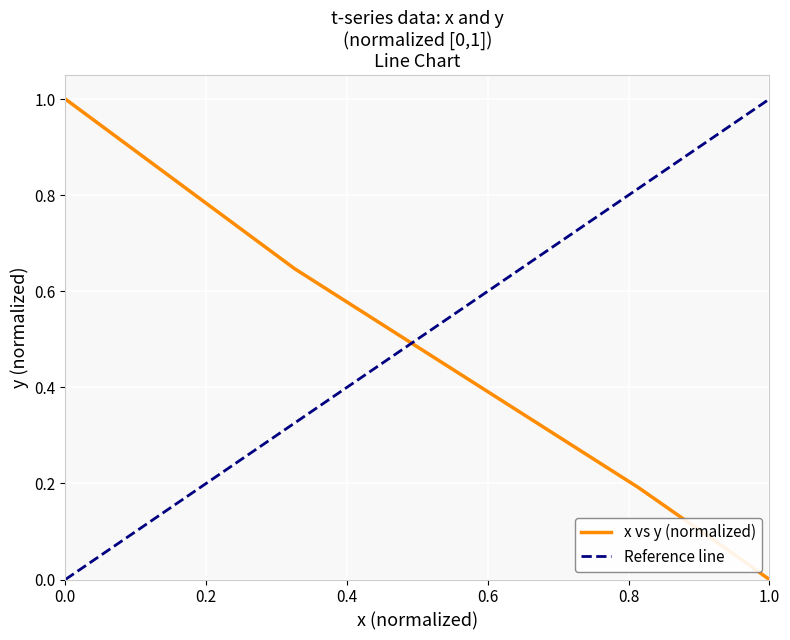

What is the difference between the maximum and minimum values?

1.0